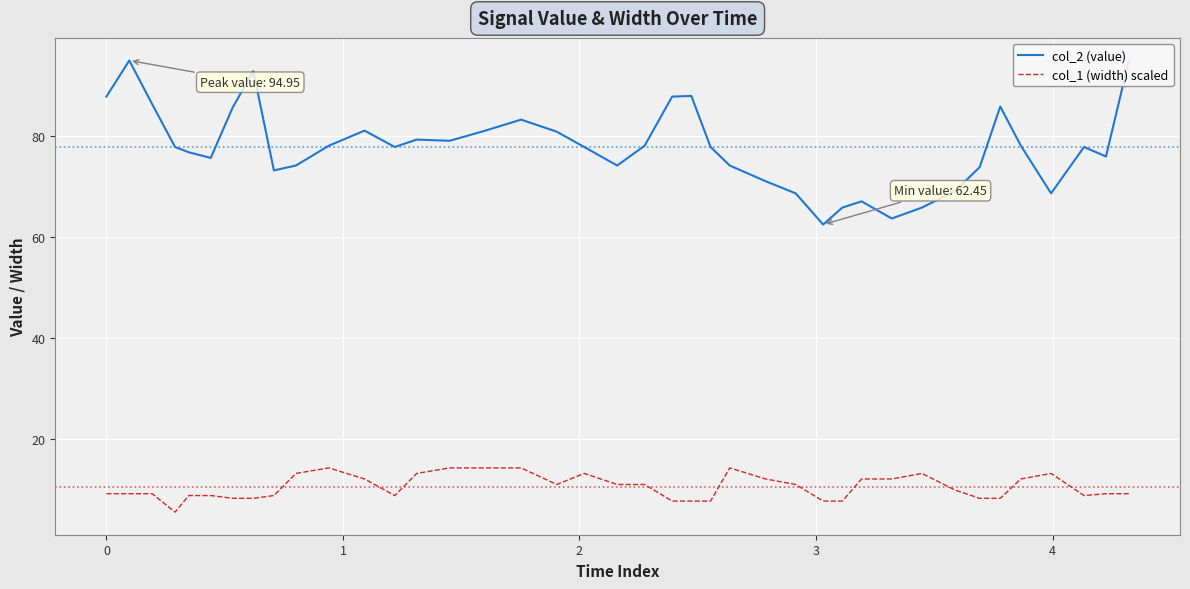

How many categories are shown in the chart?

40